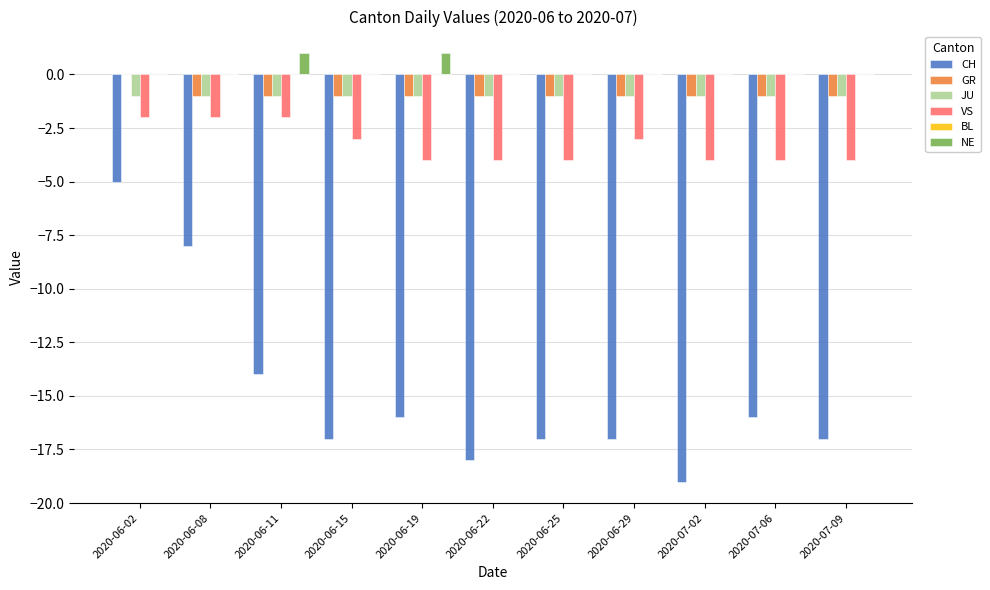

Which has a higher value, 2020-06-11 or 2020-07-09?

2020-06-11